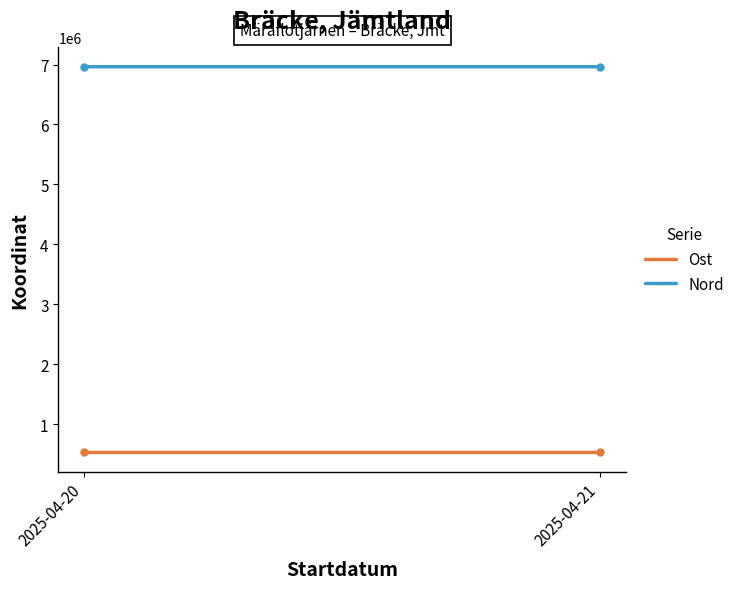

How many lines are shown in the chart?

2